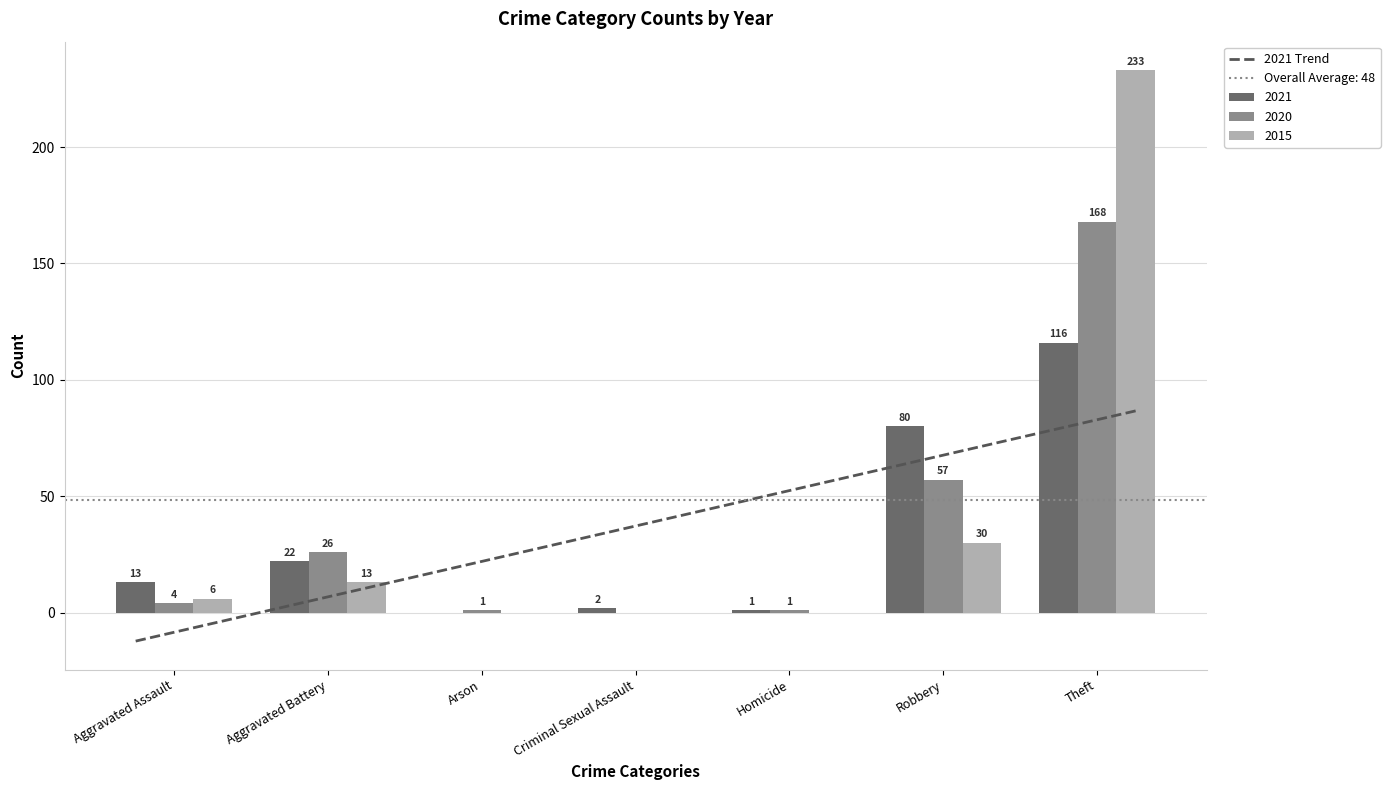

Which series has the largest range (max minus min)?

2015